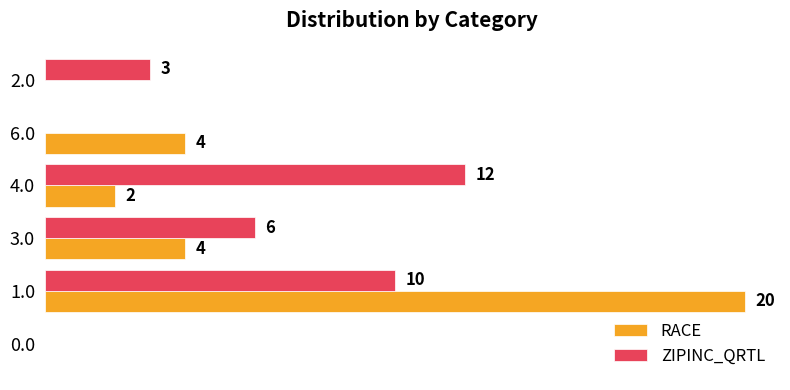

Which series changed the most between 3.0 and 2.0?

RACE